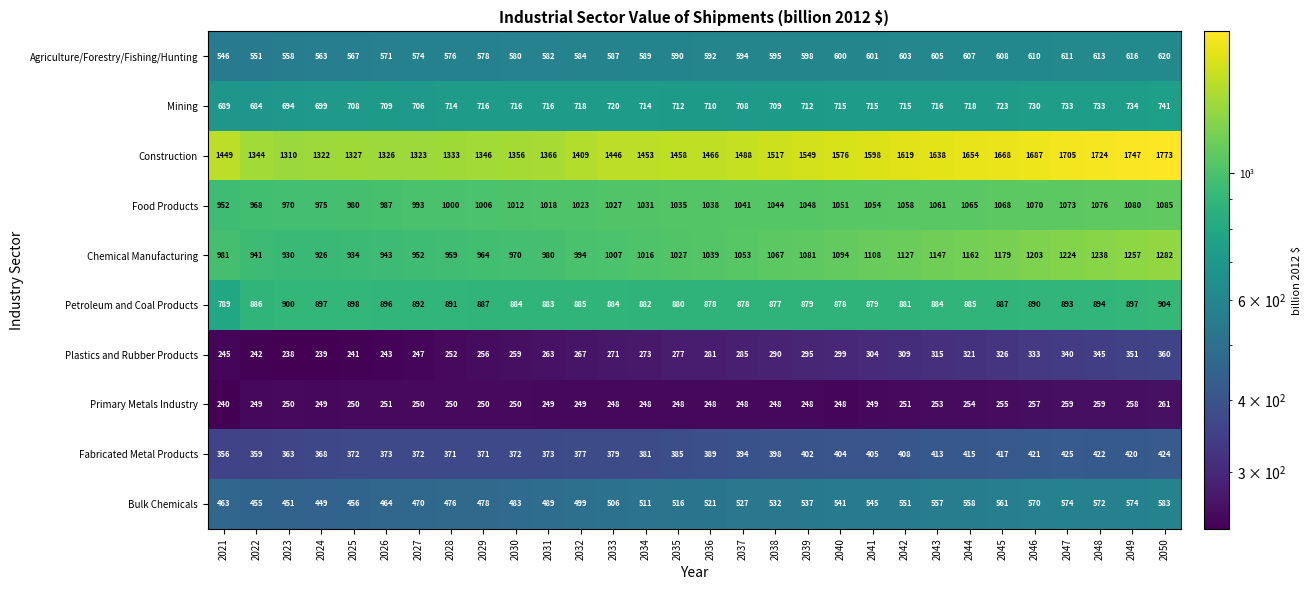

At how many categories does at least one series exceed 559?

30